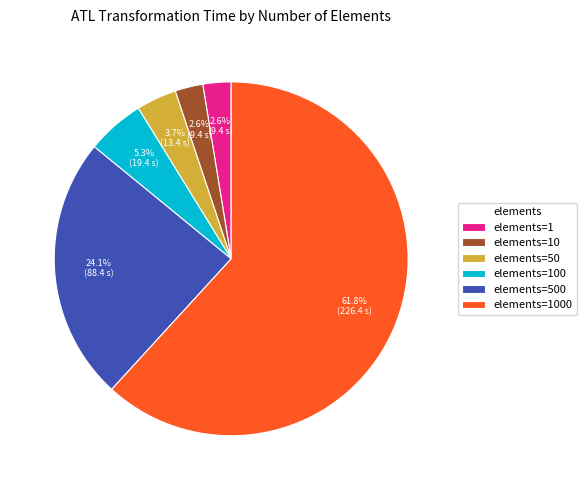

Which category has the biggest portion of the pie?

elements=1000